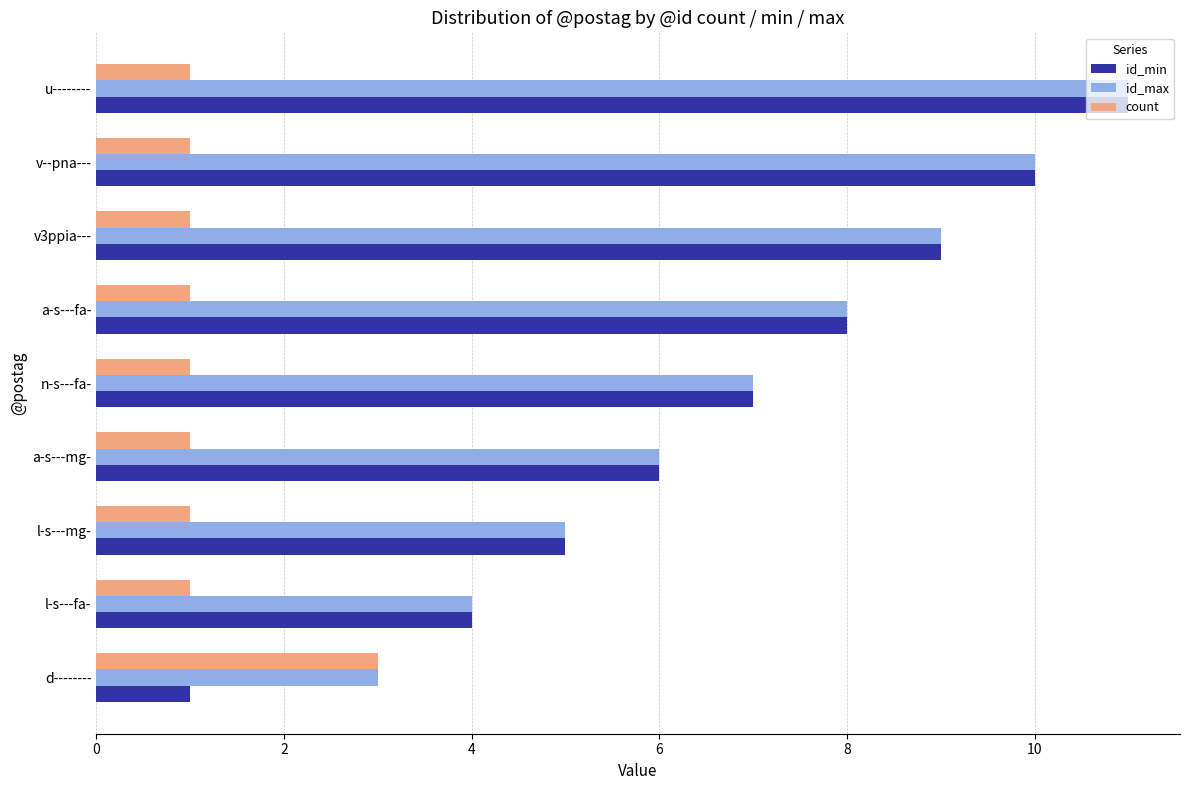

How many data points does each series have?

9